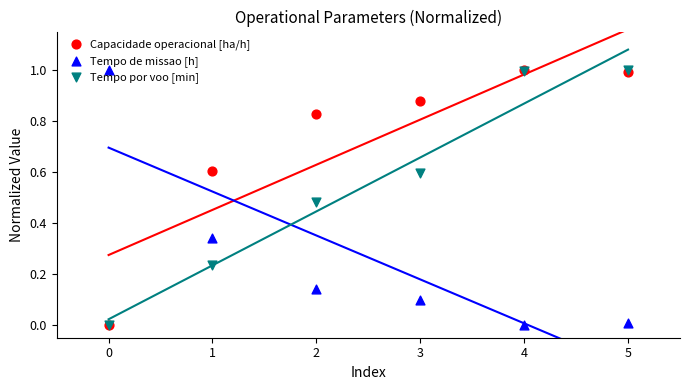

Is the value of Capacidade operacional [ha/h] at 3 greater than the value of Tempo de missao [h] at 4?

Yes